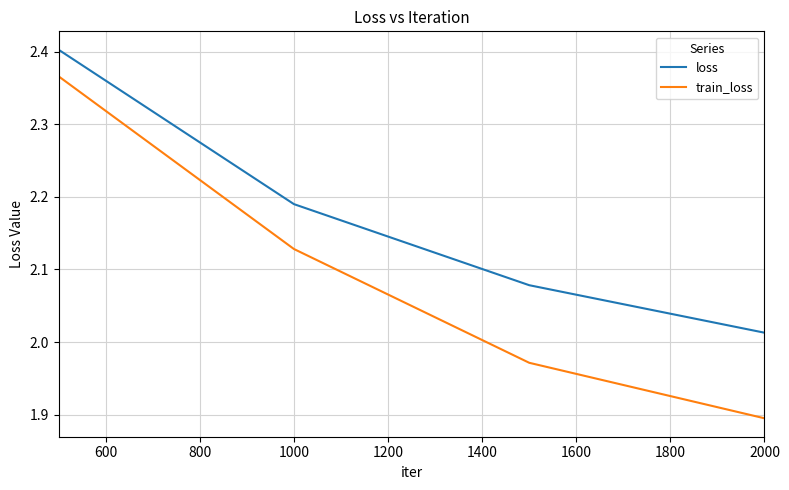

Which series has the largest total across all categories?

loss